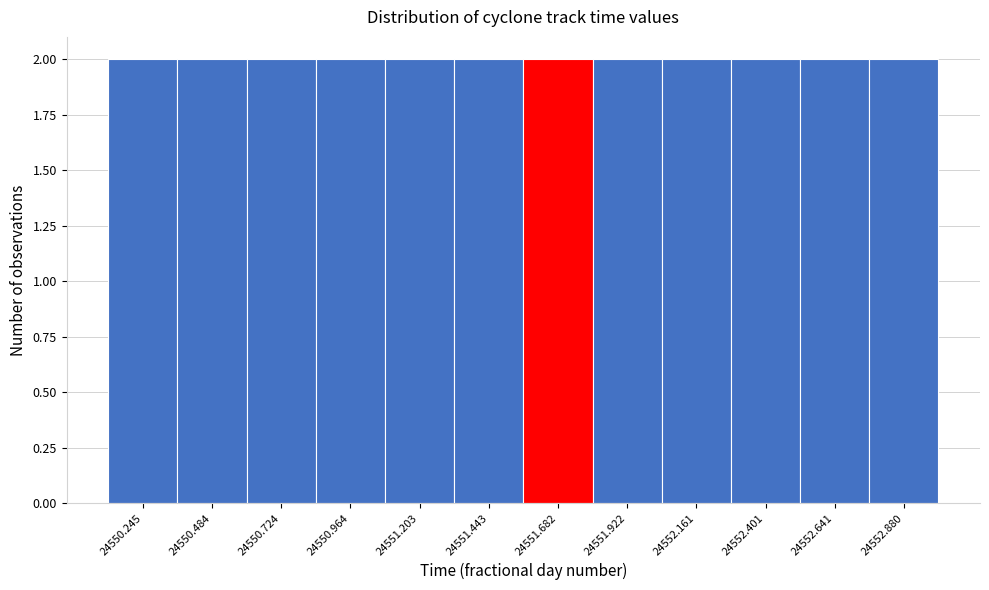

Reading left to right, transcribe this chart: for each bar, give the range it covers on the x-axis and its height. Neither the bar edges nor the heights are printed on the chart, so give them approximately, as read against the axes.

24550.15 to 24550.35: 2
24550.35 to 24550.60: 2
24550.60 to 24550.85: 2
24550.85 to 24551.10: 2
24551.10 to 24551.30: 2
24551.30 to 24551.55: 2
24551.55 to 24551.80: 2
24551.80 to 24552.05: 2
24552.05 to 24552.30: 2
24552.30 to 24552.50: 2
24552.50 to 24552.75: 2
24552.75 to 24553.00: 2